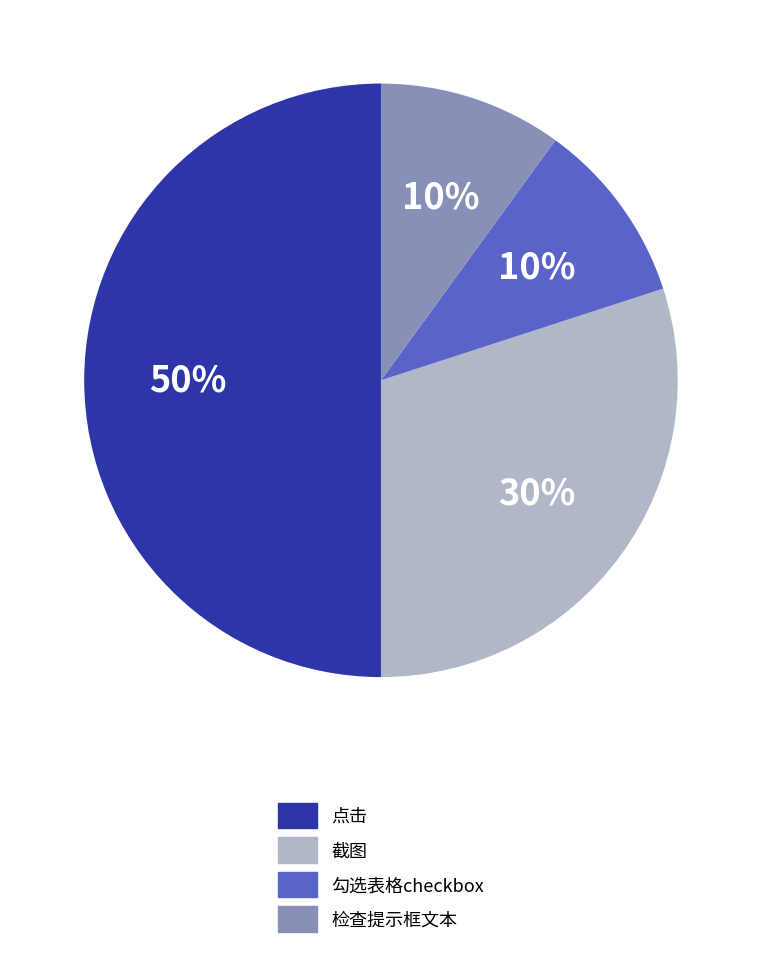

To the nearest percent, what is the difference between the largest and smallest slice percentages?

40%